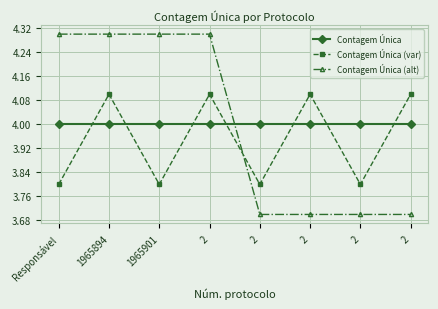

How many values in the Contagem Única (var) series exceed 4?

4